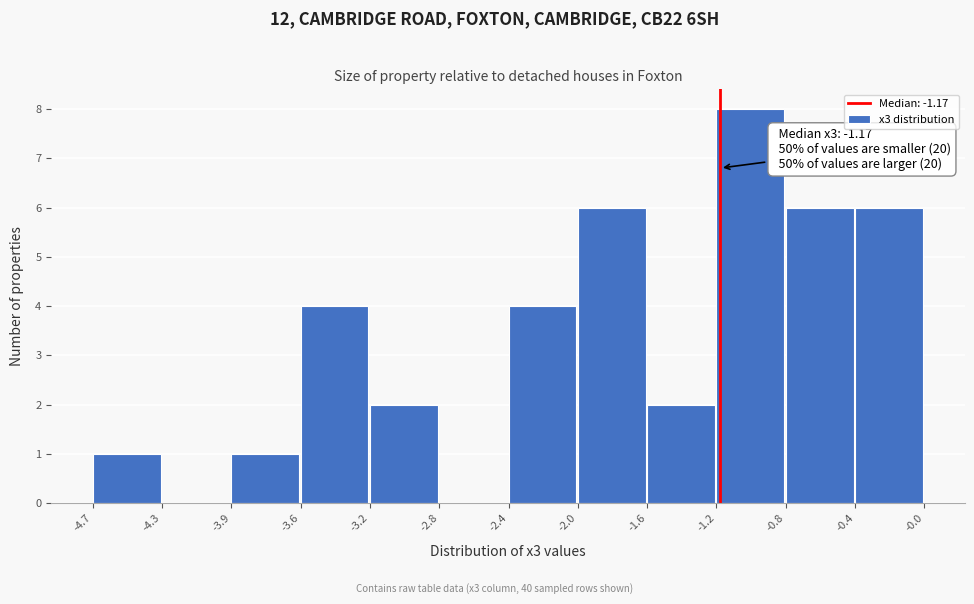

Over which range of the x-axis is the bar tallest?

-1.2 to -0.8